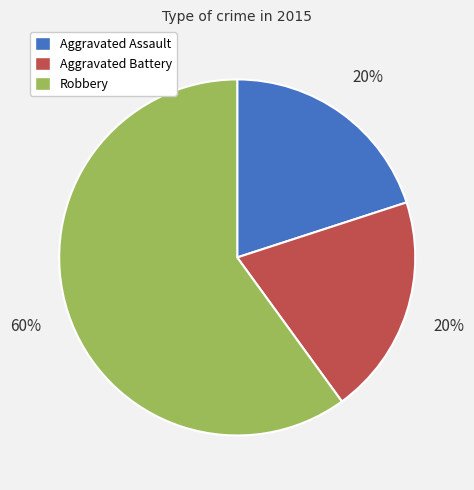

Which category has the biggest portion of the pie?

Robbery